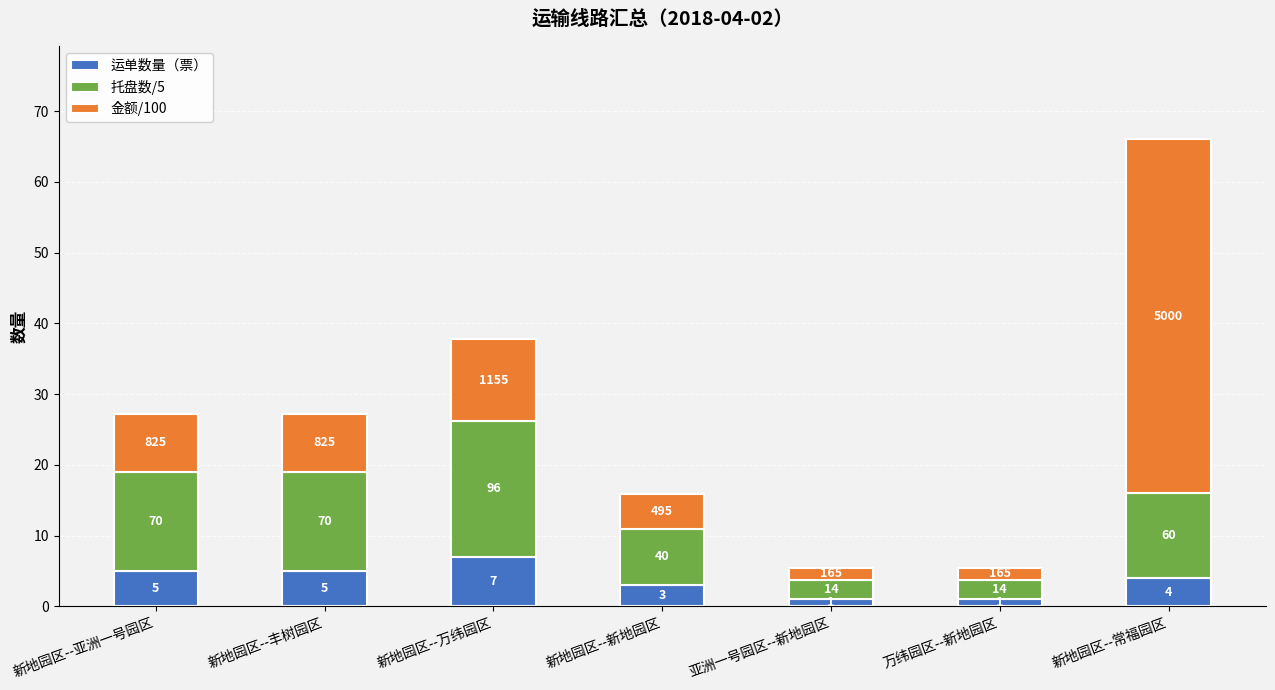

Which series has the widest spread of values?

金额/100